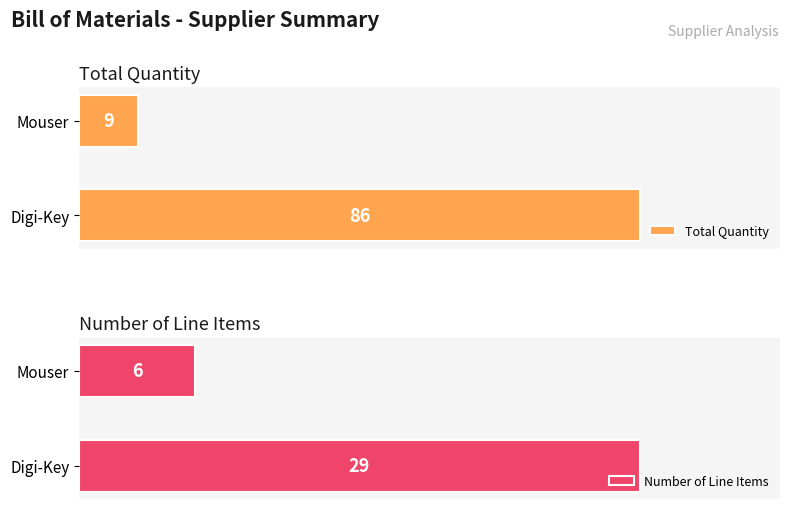

At which label is Total Quantity closest to 47?

Mouser